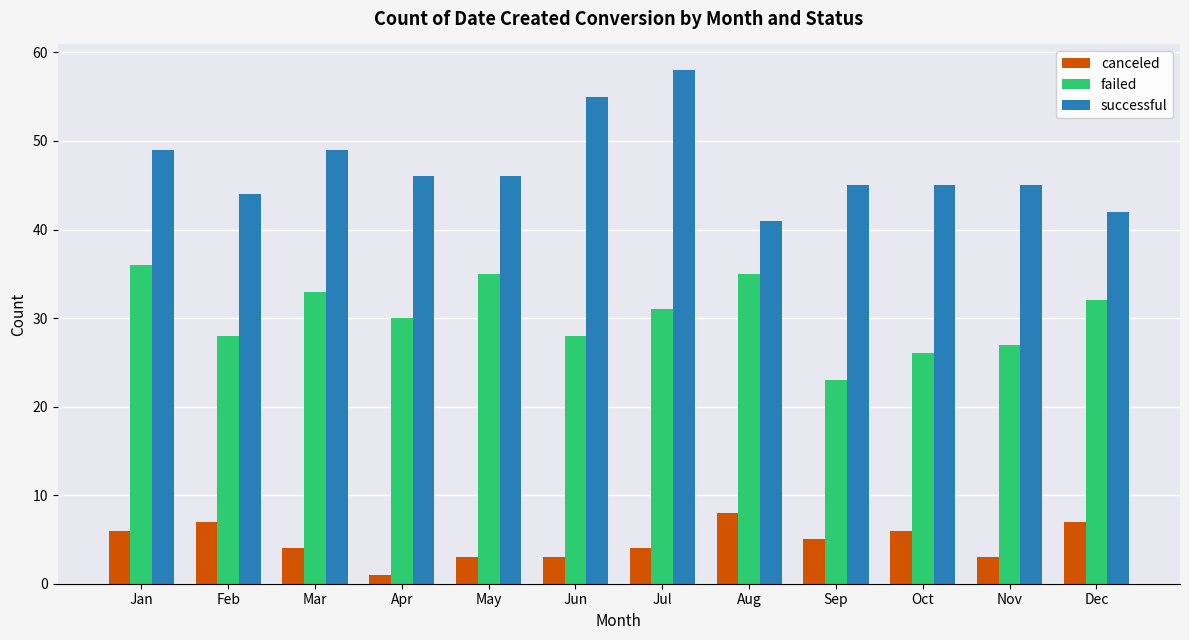

The successful series shows 87 at Mar. True or false?

False